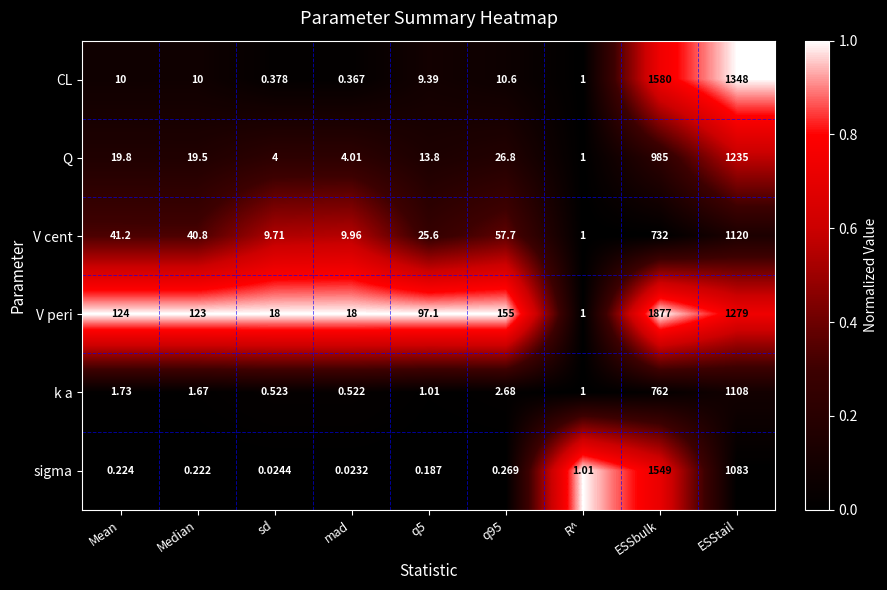

Which series has the largest total across all categories?

V peri